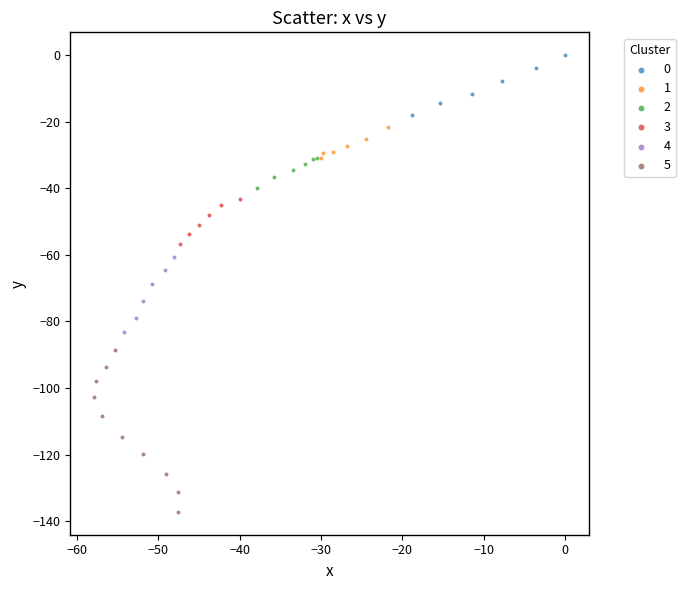

Which series has the largest Y range (max minus min)?

5